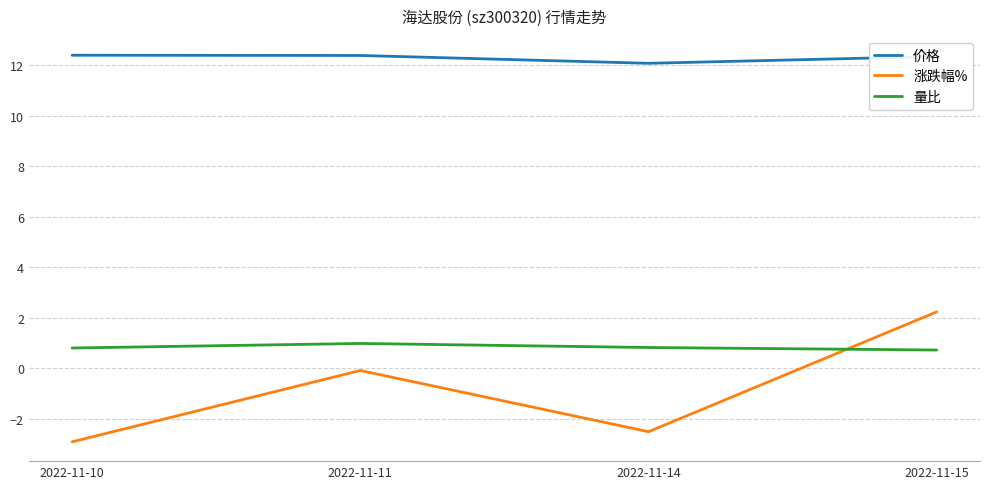

Which series has the widest spread of values?

涨跌幅%